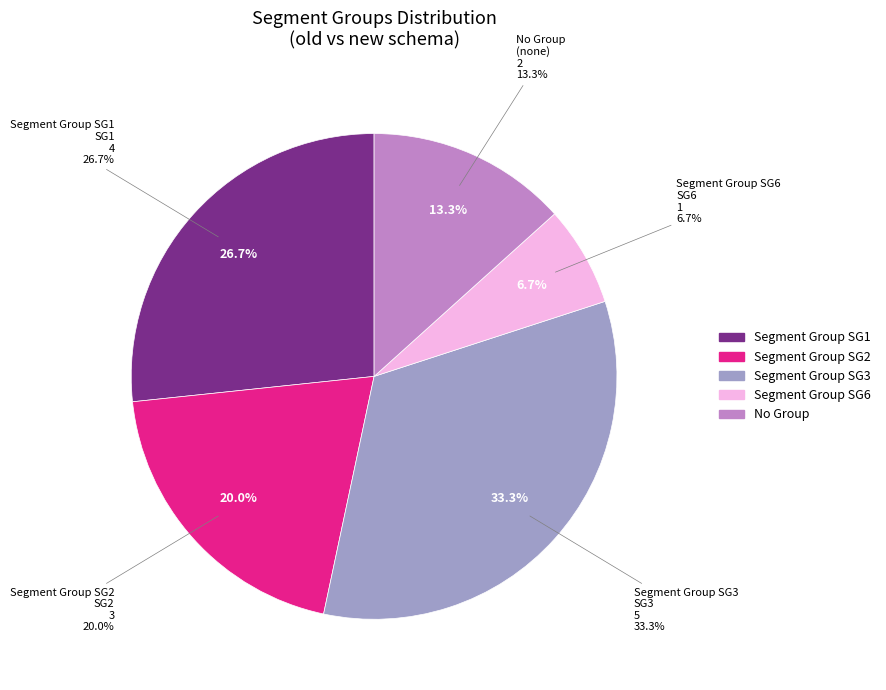

To the nearest percent, what is the combined percentage of other and SG1?

40%